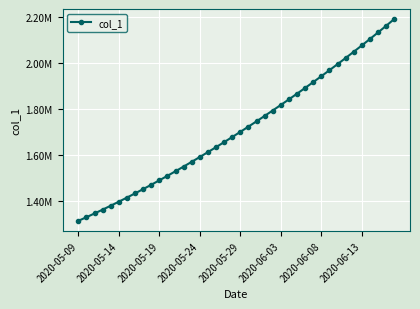

Is this an area chart (filled region under the line)?

No